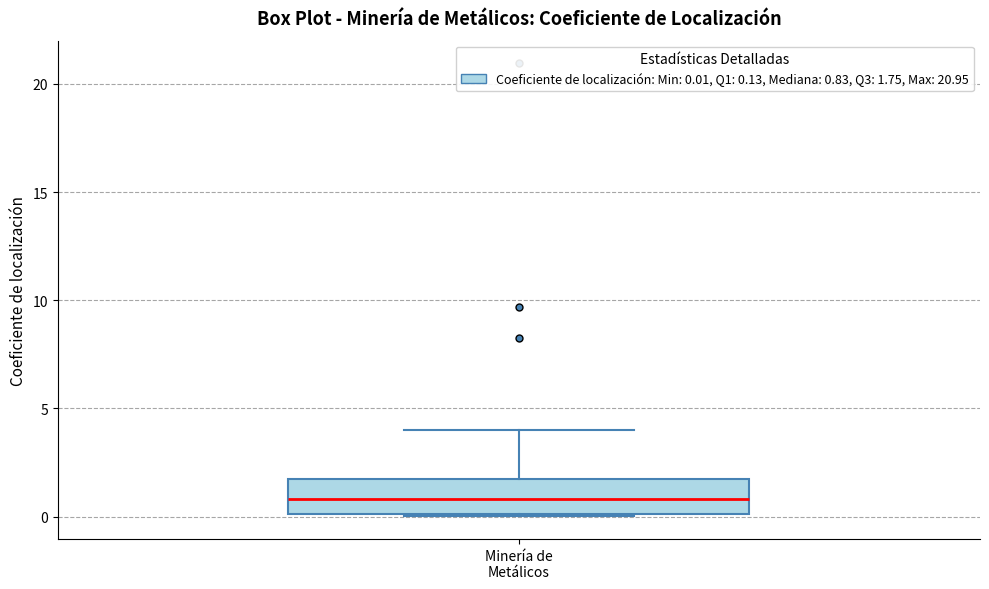

Transcribe this box plot: give where the median line is, the range the box spans, and where the two whiskers end, as read against the y-axis. The values are not printed on the chart, so give them approximately, as read against the axis.

median 1, box 0 to 2, whiskers 0 to 4